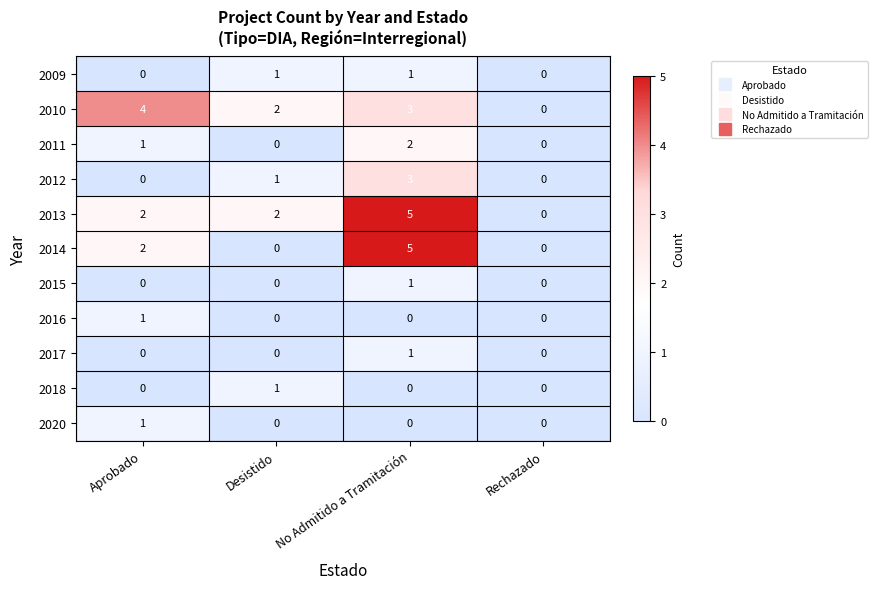

What is the maximum value shown in the chart?

5